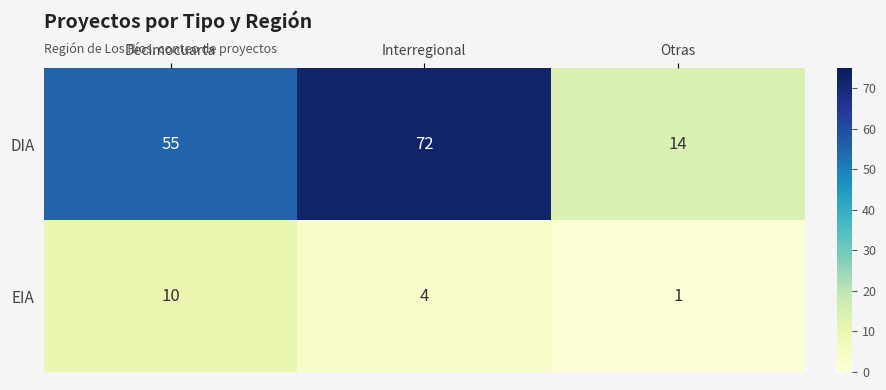

Reading left to right, what are all the values shown in this chart?

DIA: 55	72	14
EIA: 10	4	1